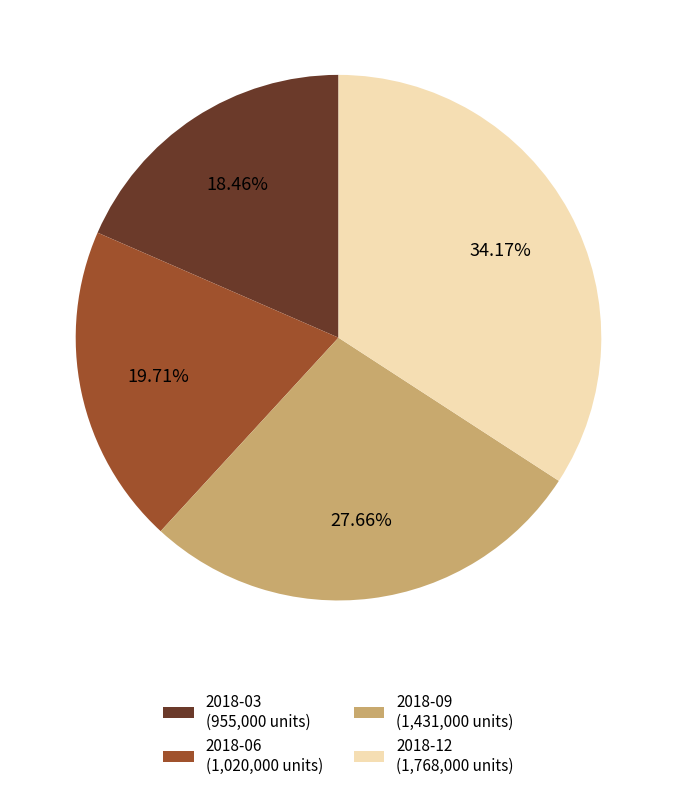

Which category has the smallest portion of the pie?

2018-03 (955,000 units)